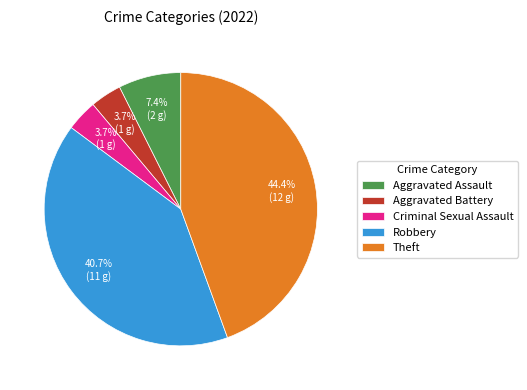

What is the ratio of the value at Aggravated Battery to the value at Robbery?

0.1